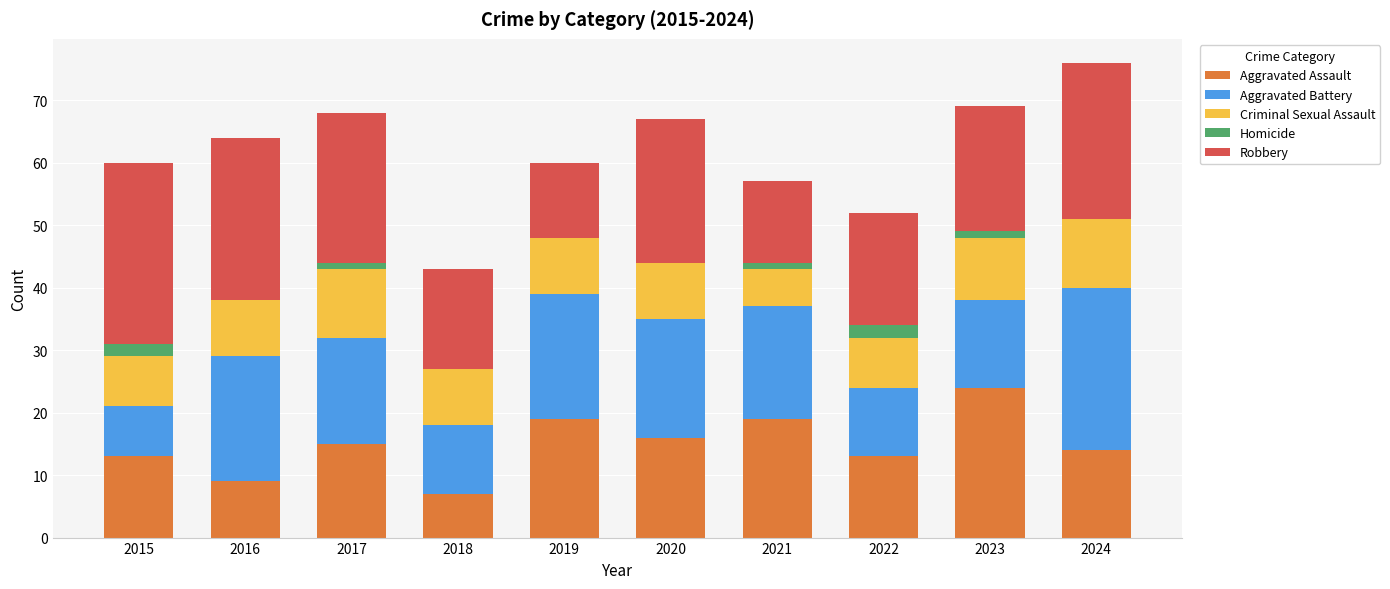

At which category is the sum across all series the highest?

2024